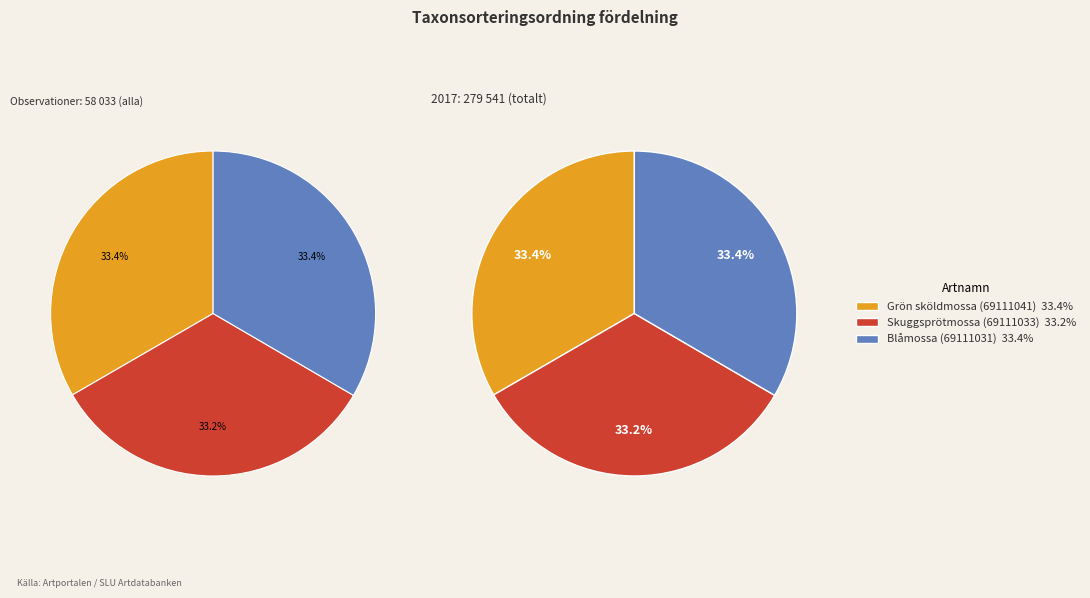

Rank the categories by value from lowest to highest.

Skuggsprötmossa (69111033), Grön sköldmossa (69111041), Blåmossa (69111031)